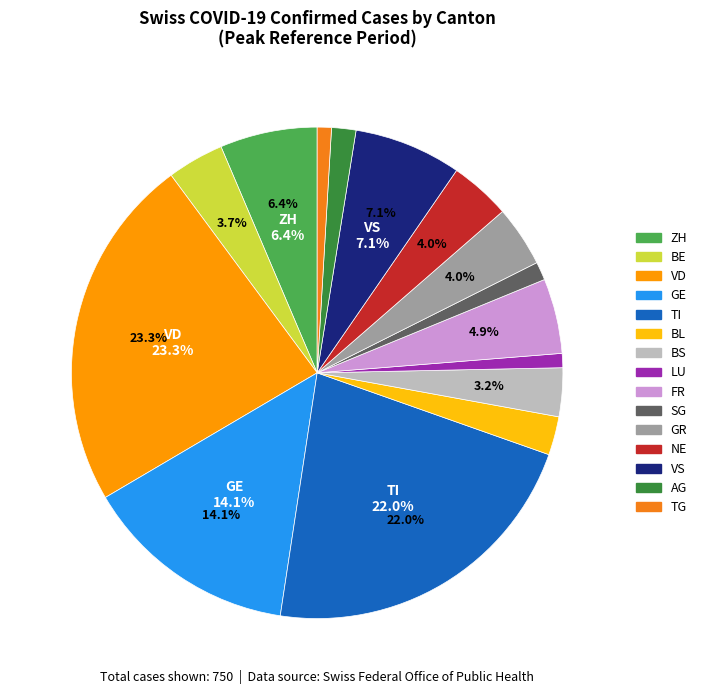

What percentage is the NE slice, to the nearest percent?

4%